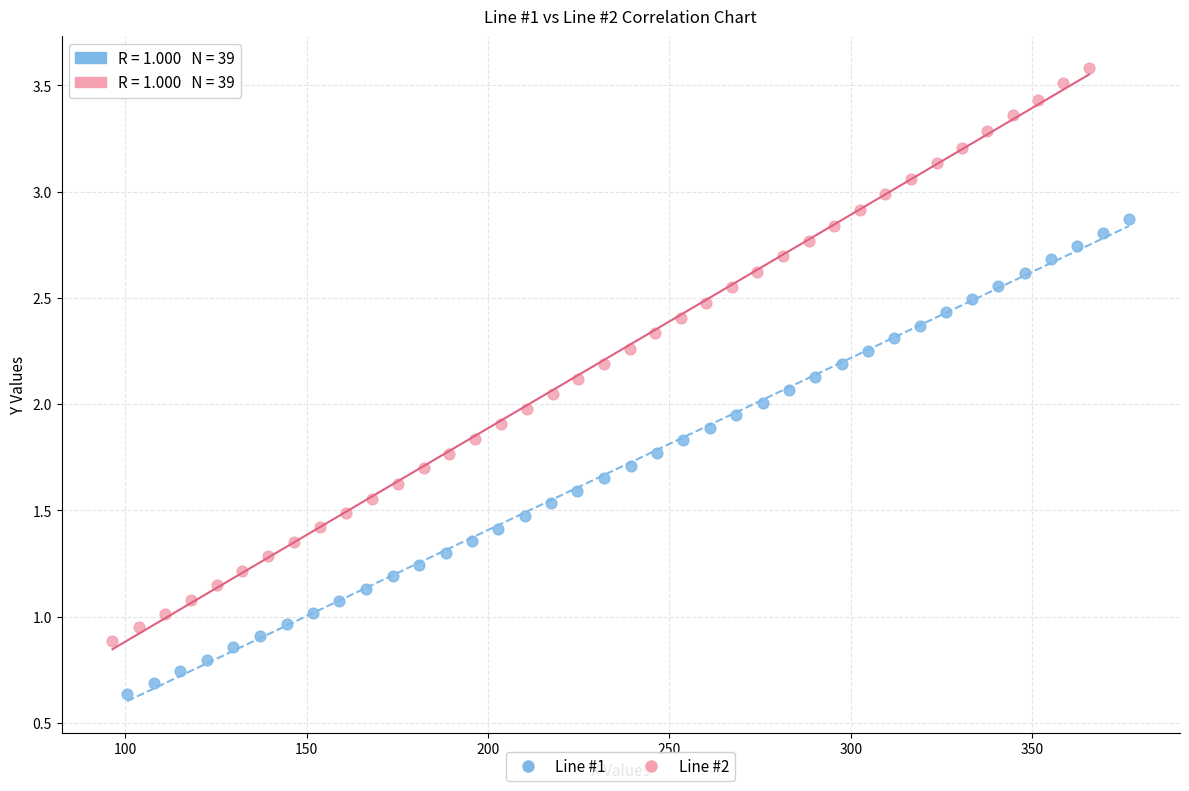

Which series contains the lowest Y value?

Line #1